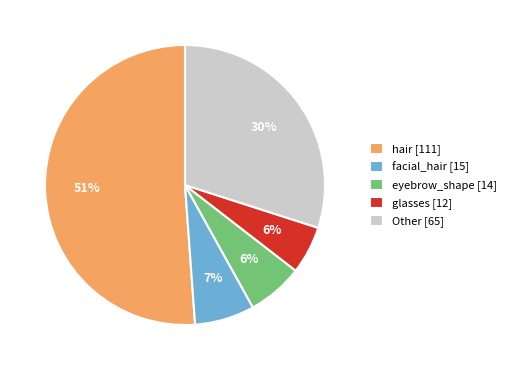

How many slices are in this pie chart?

5